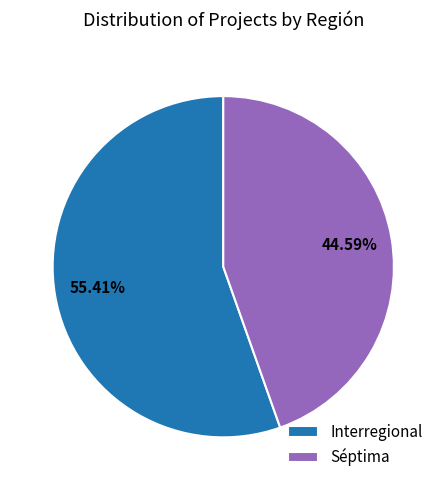

To the nearest percent, what is the combined percentage of Interregional and Séptima?

100%